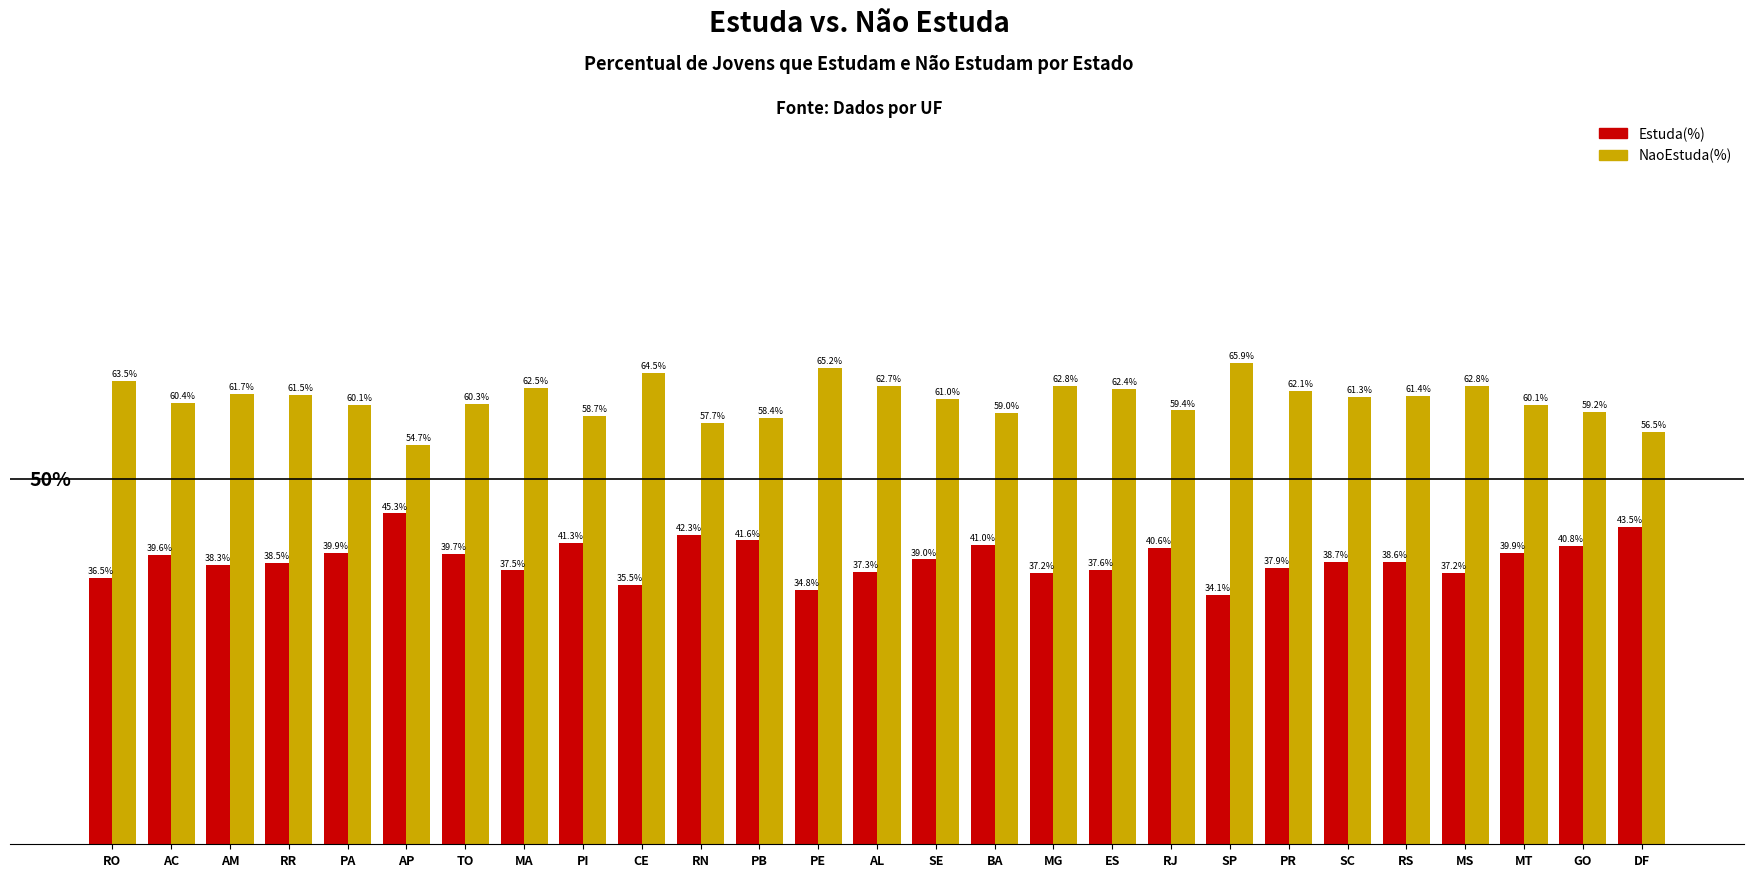

At which category does the chart reach its peak across all series?

SP